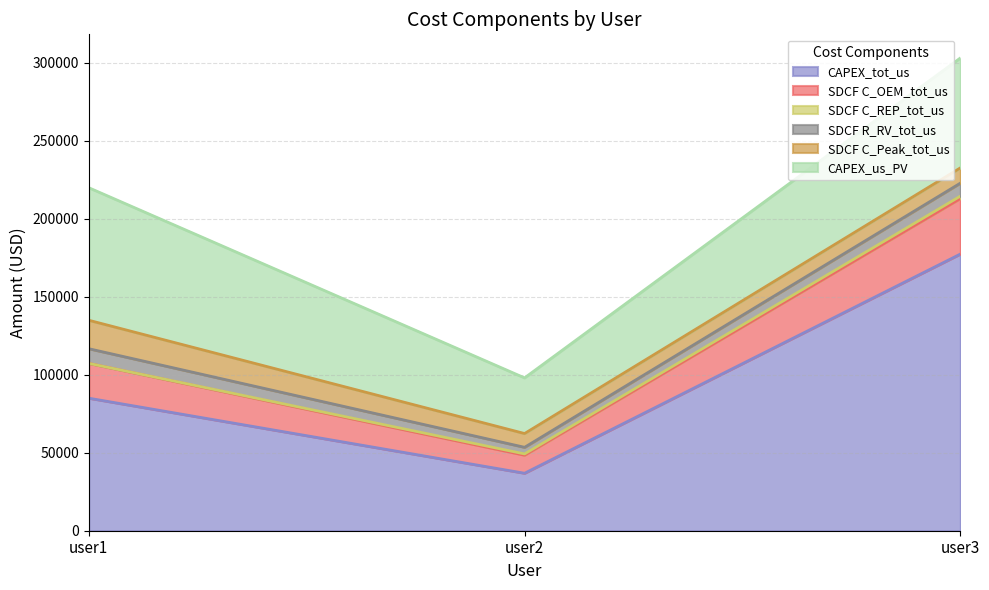

How many lines are shown in the chart?

6